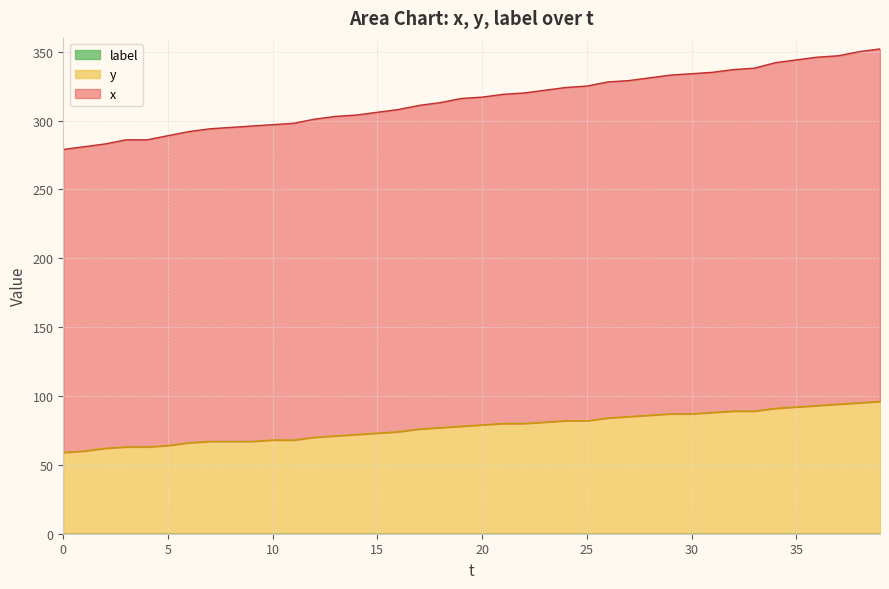

True or false: x has more than 2 interior local peaks.

False